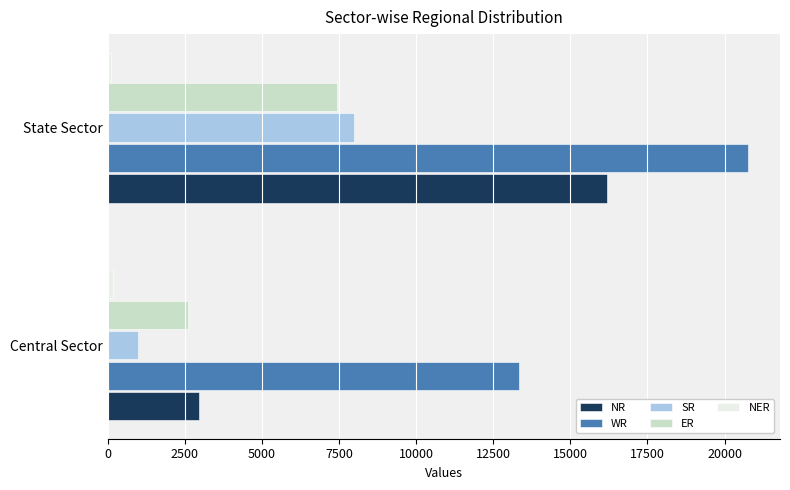

At how many categories does at least one series exceed 4708?

2